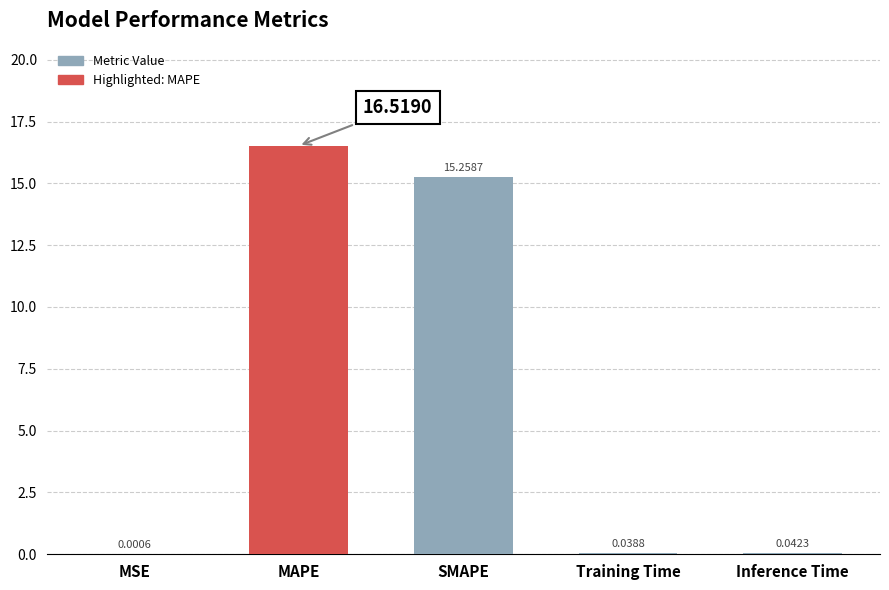

At which category does the chart reach its peak across all series?

MAPE